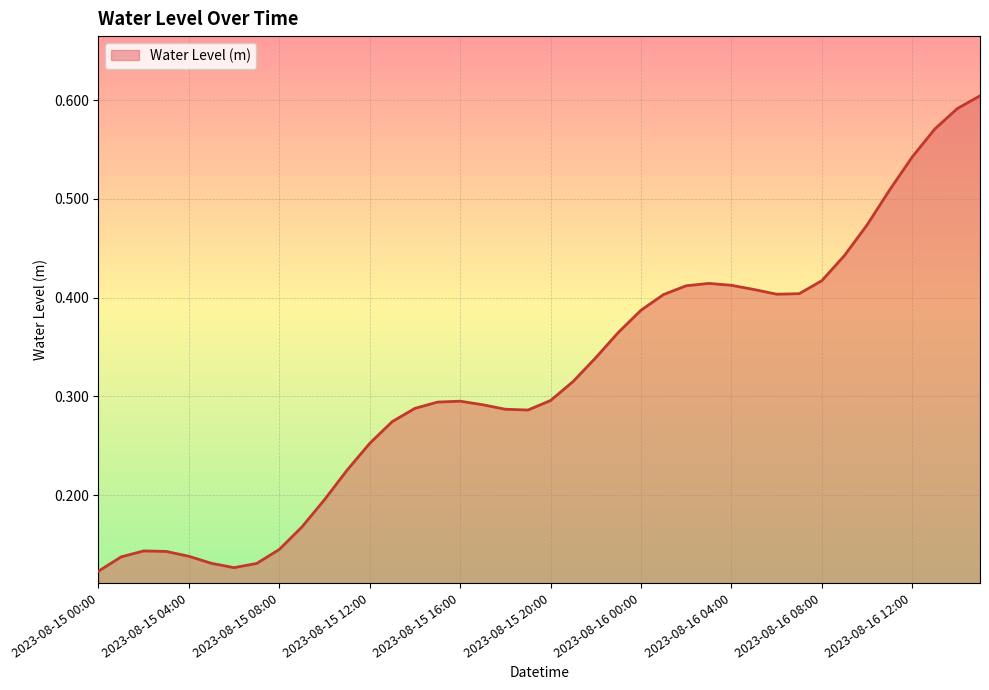

List the labels in order of value, largest first.

2023-08-16 15:00, 2023-08-16 14:00, 2023-08-16 13:00, 2023-08-16 12:00, 2023-08-16 11:00, 2023-08-16 10:00, 2023-08-16 09:00, 2023-08-16 08:00, 2023-08-16 03:00, 2023-08-16 04:00, 2023-08-16 02:00, 2023-08-16 05:00, 2023-08-16 07:00, 2023-08-16 06:00, 2023-08-16 01:00, 2023-08-16 00:00, 2023-08-15 23:00, 2023-08-15 22:00, 2023-08-15 21:00, 2023-08-15 20:00, 2023-08-15 16:00, 2023-08-15 15:00, 2023-08-15 17:00, 2023-08-15 14:00, 2023-08-15 18:00, 2023-08-15 19:00, 2023-08-15 13:00, 2023-08-15 12:00, 2023-08-15 11:00, 2023-08-15 10:00, 2023-08-15 09:00, 2023-08-15 08:00, 2023-08-15 02:00, 2023-08-15 03:00, 2023-08-15 04:00, 2023-08-15 01:00, 2023-08-15 05:00, 2023-08-15 07:00, 2023-08-15 06:00, 2023-08-15 00:00